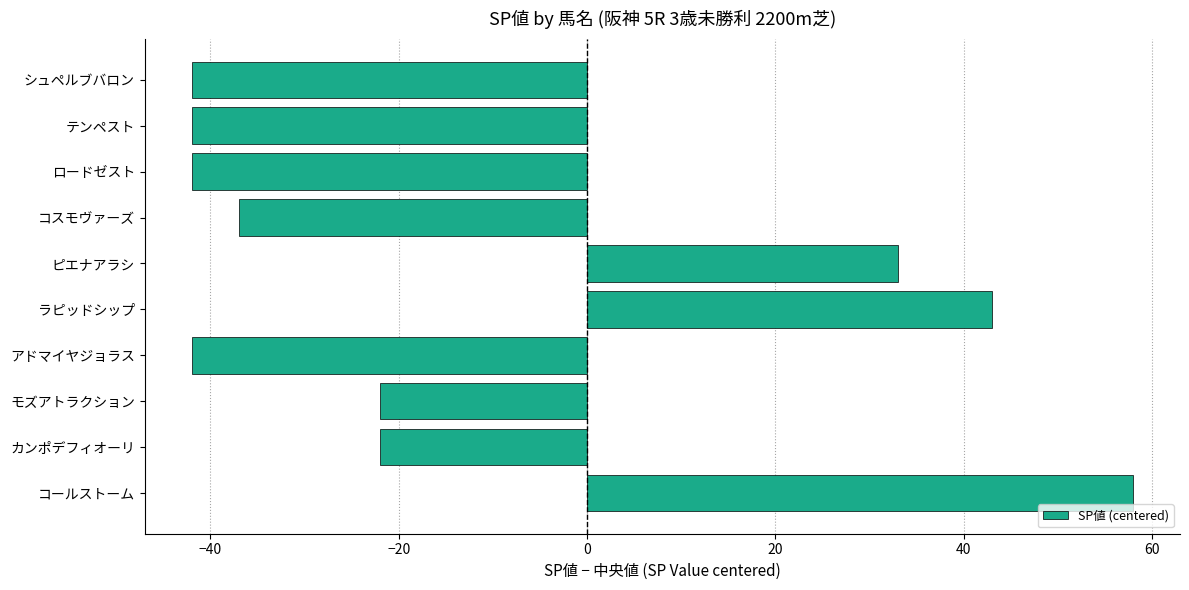

What is the difference between the second highest and second lowest values?

85